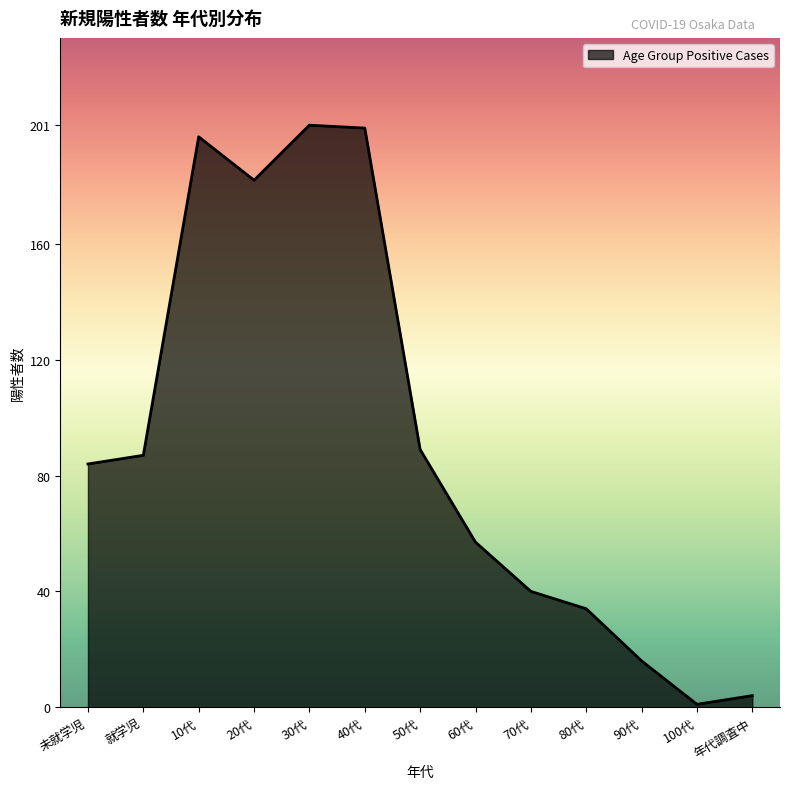

What position from the right is 60代?

6